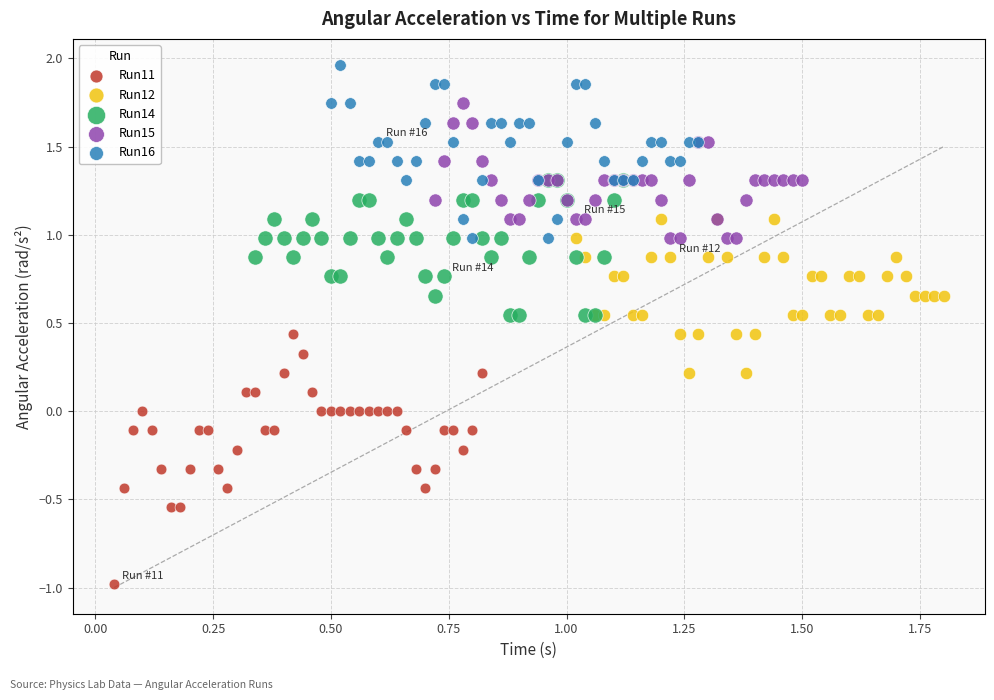

Which series contains the highest Y value?

Run16